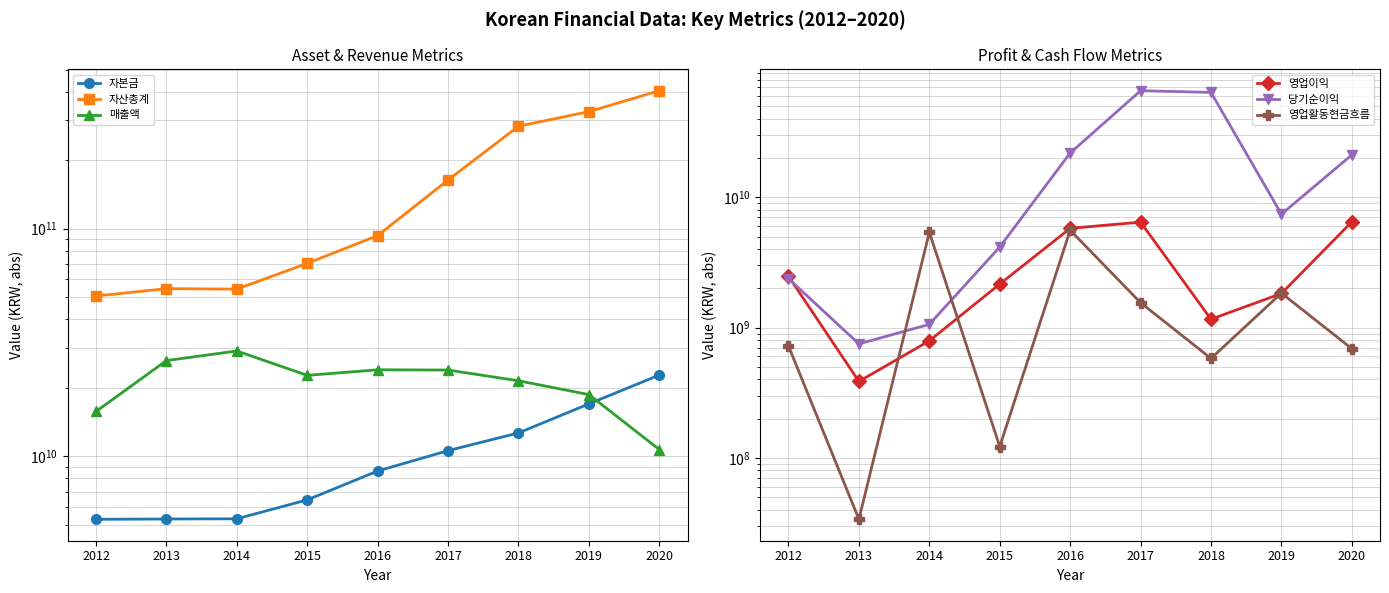

At which category is the sum across all series the highest?

2020